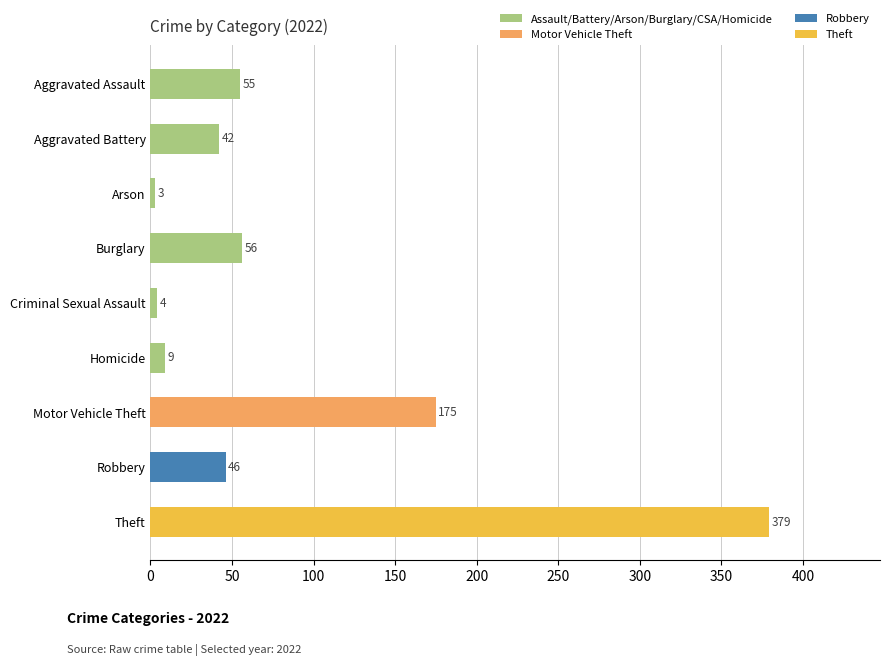

What is the average value?

85